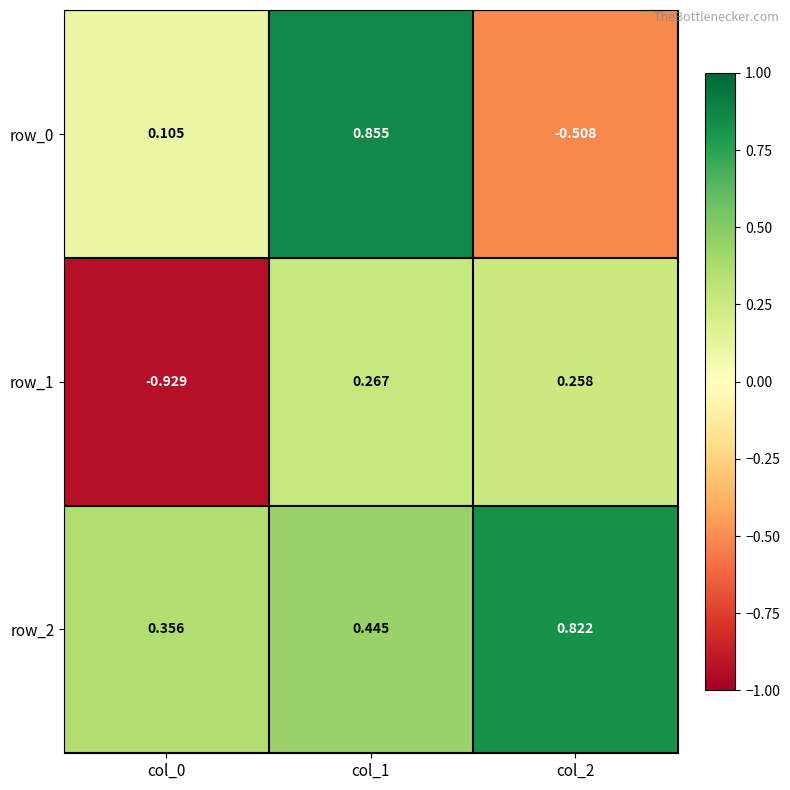

List the labels in order of row_1 value, smallest first.

col_0, col_2, col_1